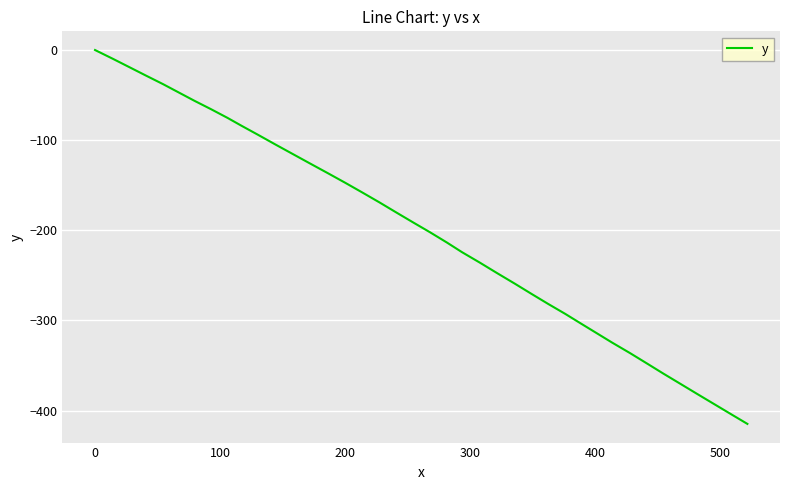

What is the minimum value shown in the chart?

-414.8